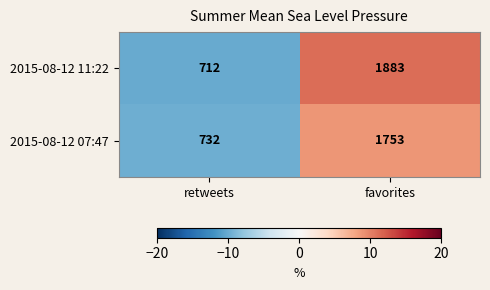

The 2015-08-12 11:22 series shows 1883 at favorites. True or false?

True